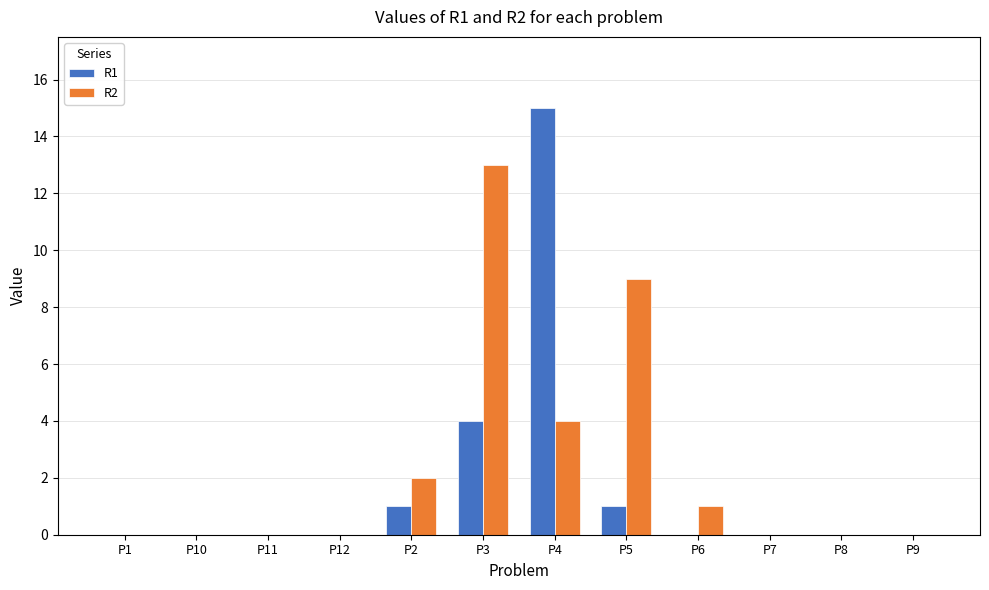

The R1 series shows 0 at P9. True or false?

True